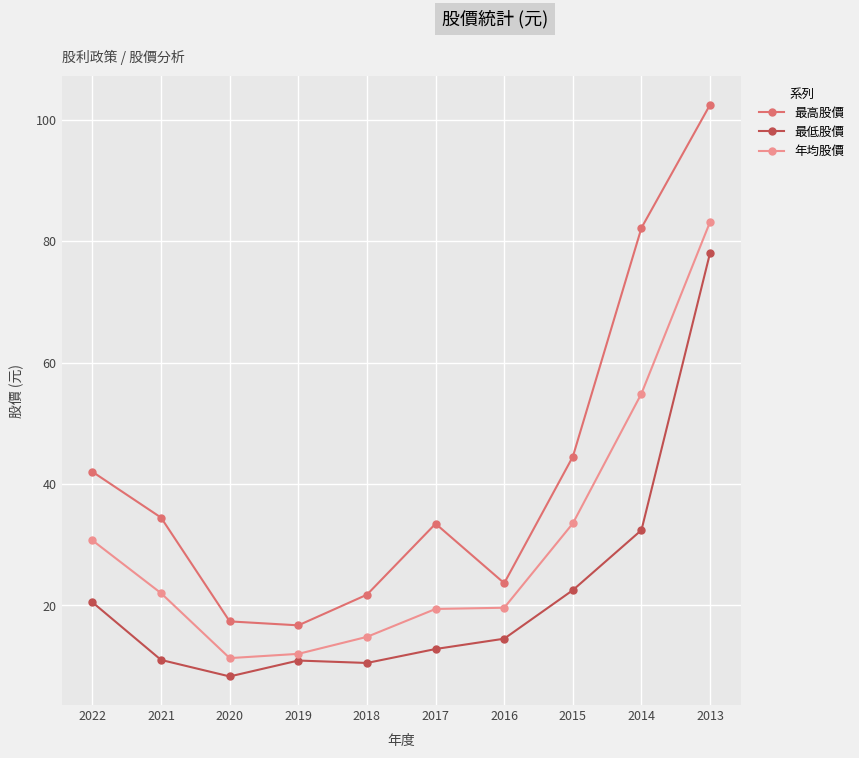

Which series has the largest total across all categories?

最高股價